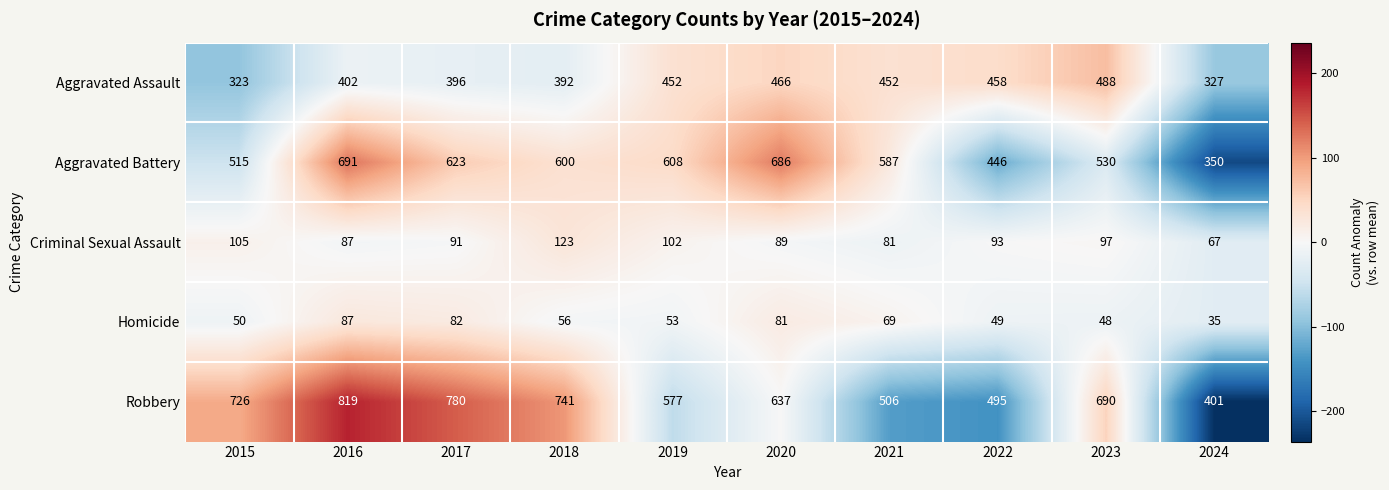

Count the number of data series in this chart.

5